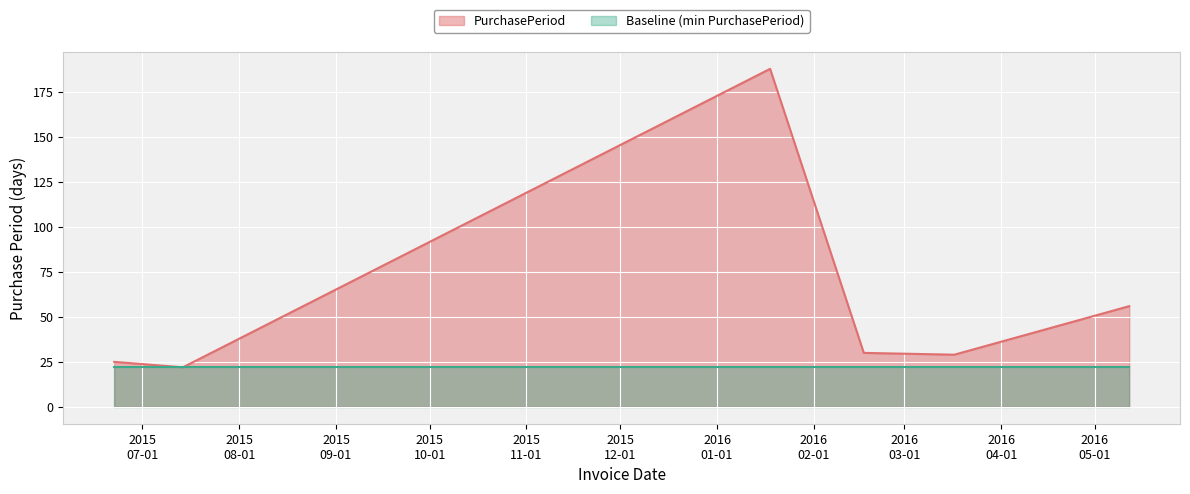

What is the change in value from 2015-07-14 to 2016-05-12?

+34